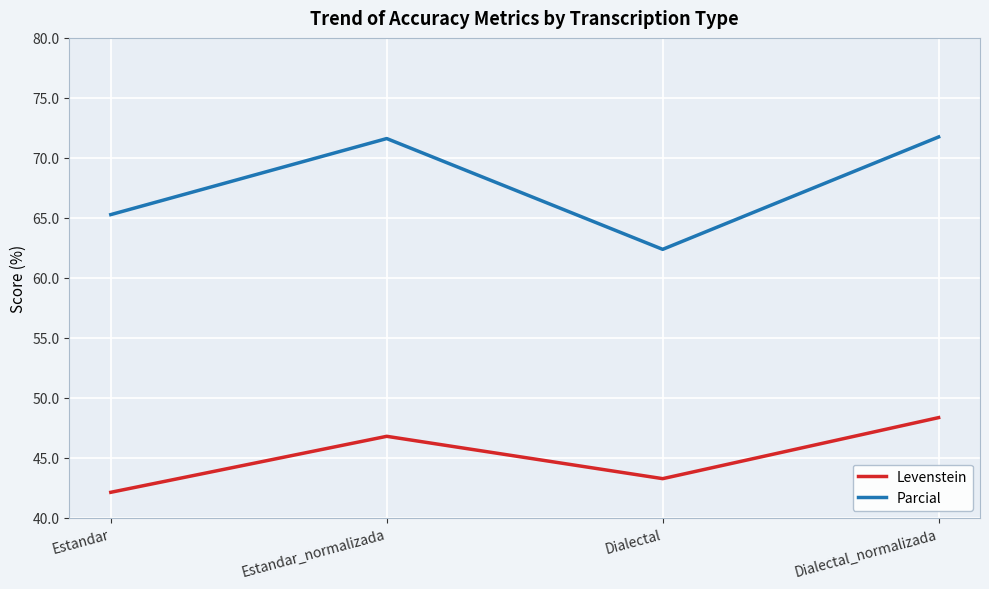

What is the difference between the Levenstein values at Dialectal and Estandar_normalizada?

3.5